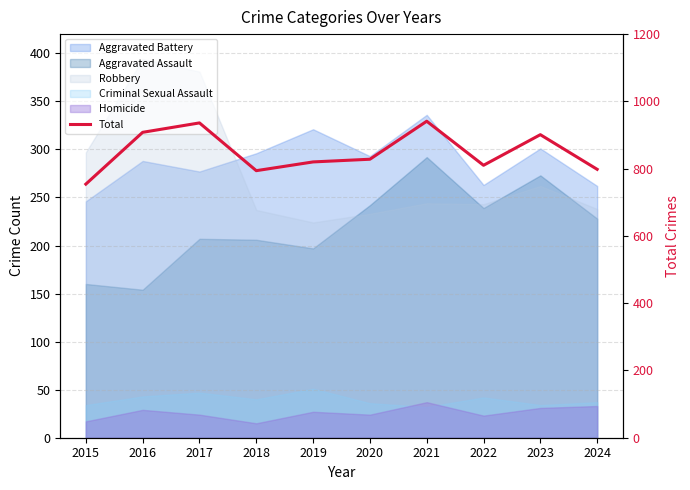

Where is the data nearest to the value 847?

2020